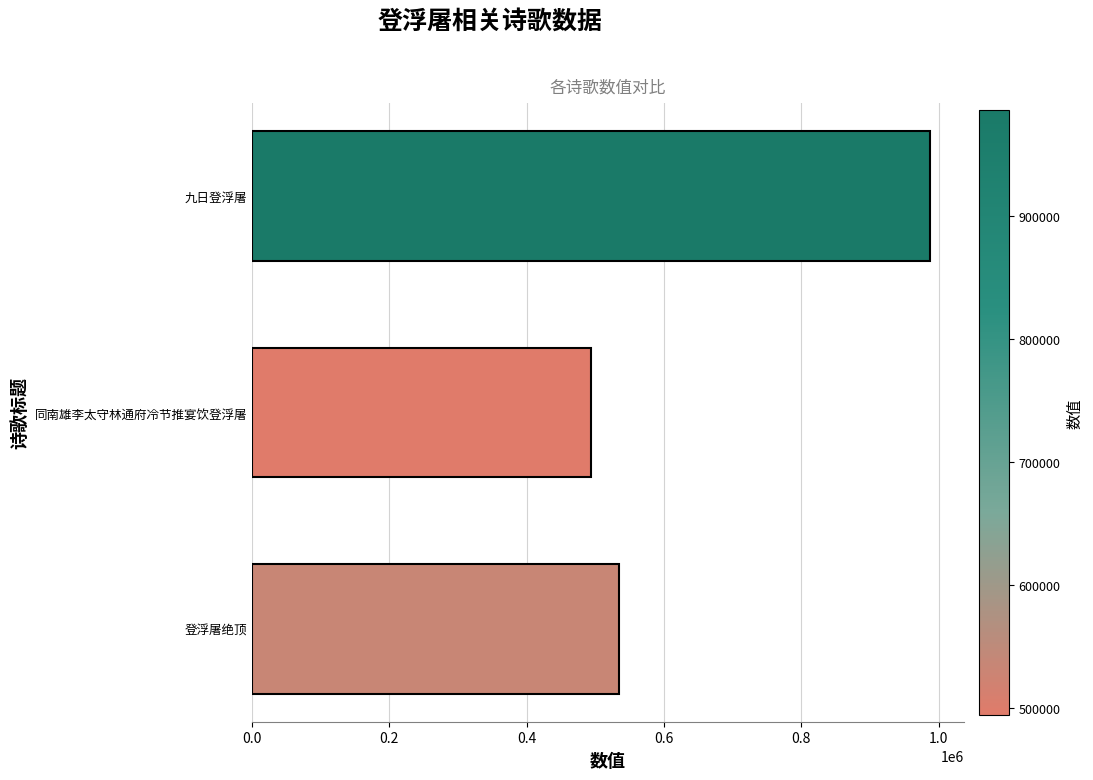

Reading bottom to top, extract all data points from this chart.

登浮屠绝顶=534430	同南雄李太守林通府冷节推宴饮登浮屠=494132	九日登浮屠=986781